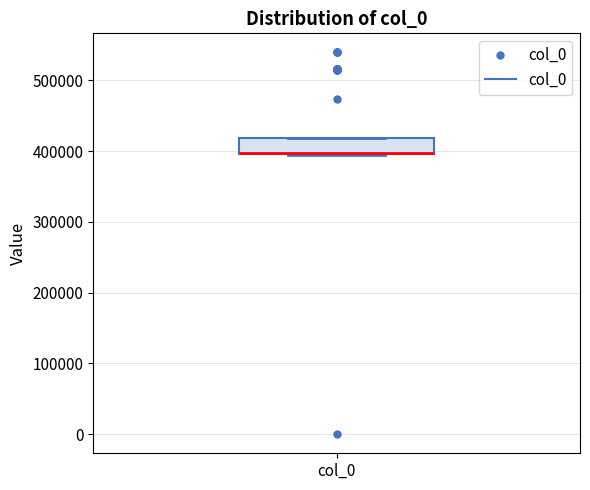

Transcribe this box plot: give where the median line is, the range the box spans, and where the two whiskers end, as read against the y-axis. The values are not printed on the chart, so give them approximately, as read against the axis.

median 400000 (drawn on the box's lower edge), box 400000 to 420000, whiskers 390000 to 420000